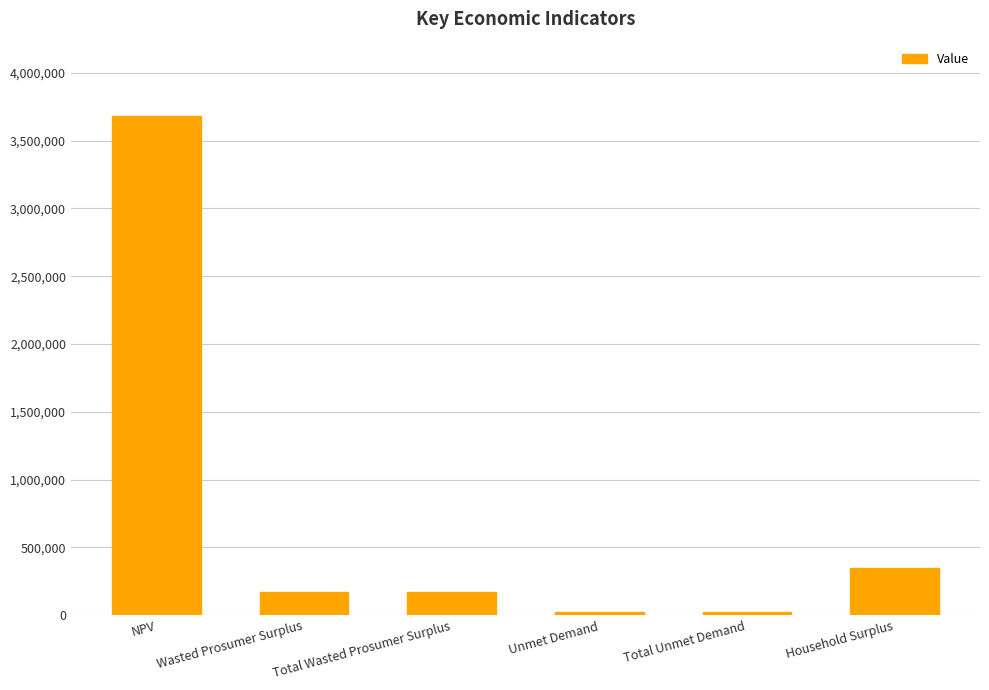

True or false: the data shows 150668.5 at Household Surplus.

False